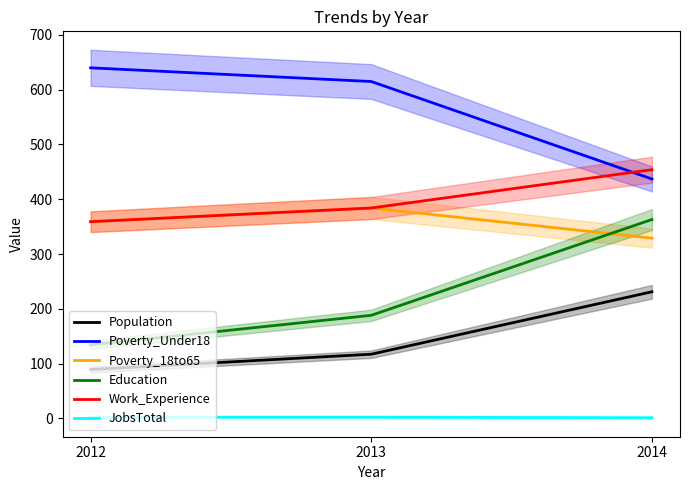

What is the value of the Poverty_18to65 point at the 3rd from the left?

329